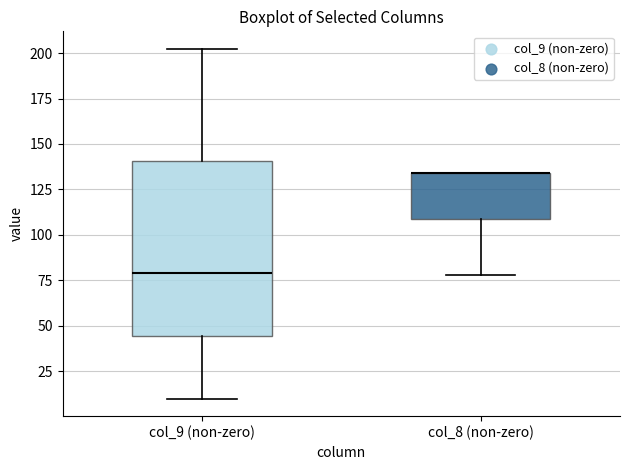

Comparing the boxes themselves (not the whiskers), which one is the tallest?

col_9 (non-zero)